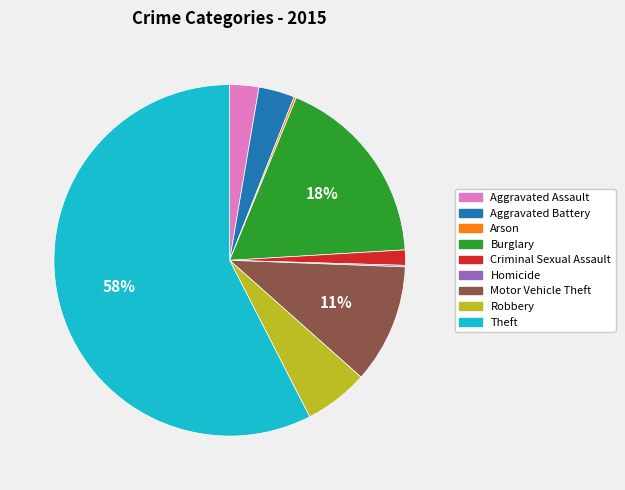

What is the largest slice in the pie chart?

Theft